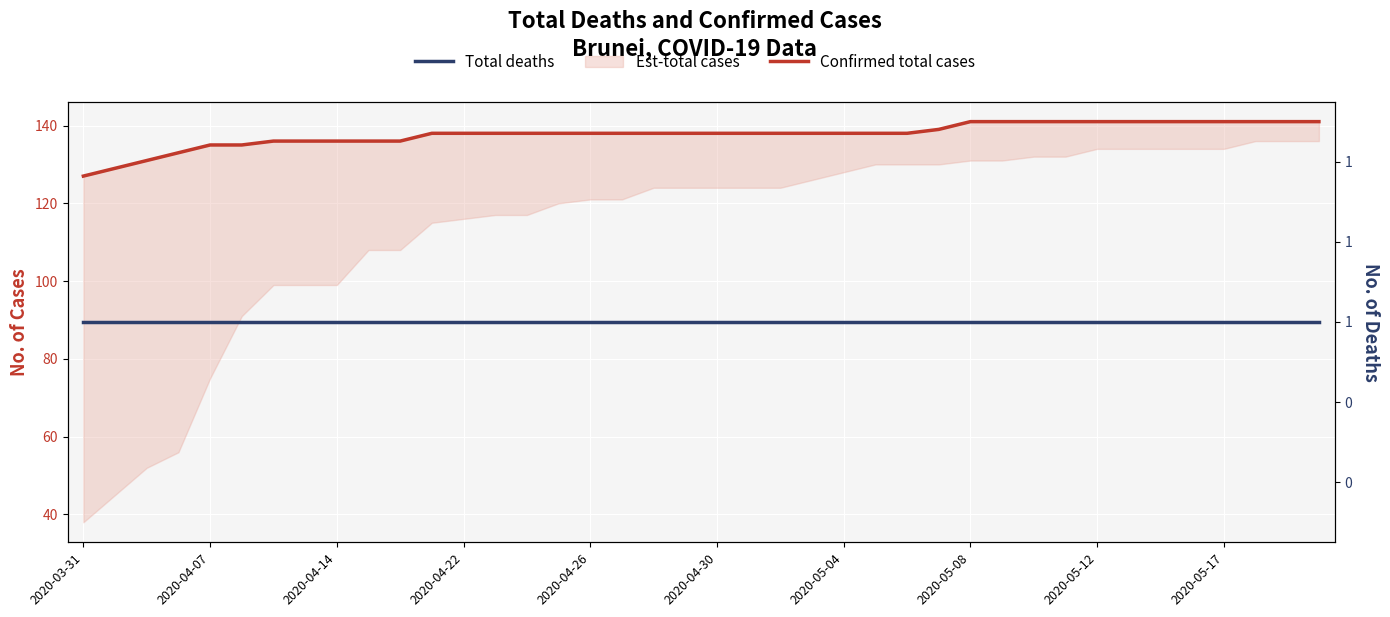

True or false: Total deaths and Confirmed total cases cross at least once.

False